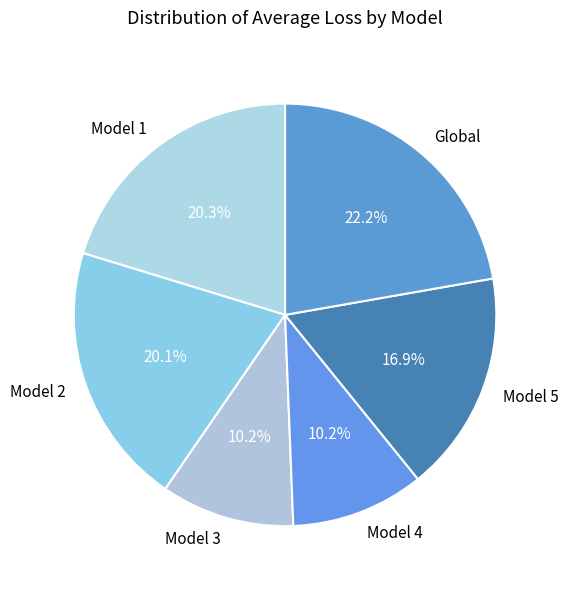

Count the number of slices in the pie.

6